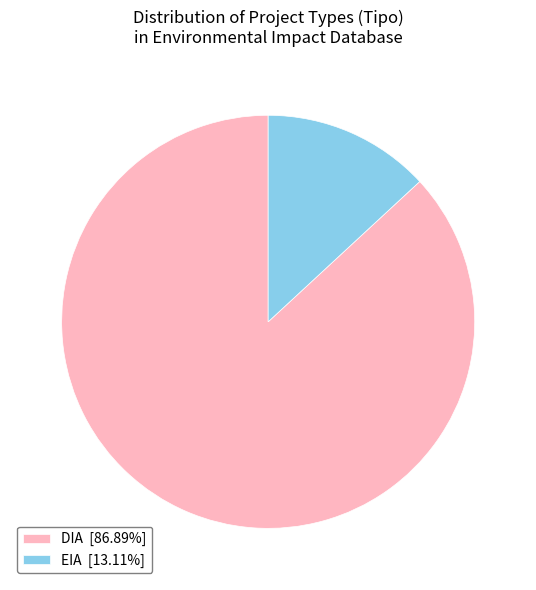

Is there a majority slice in this chart?

Yes